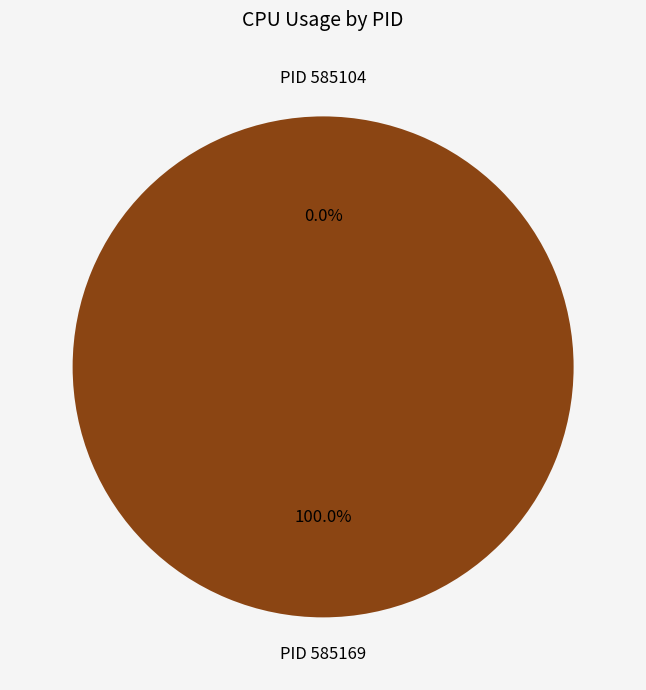

Which category has the biggest portion of the pie?

585169